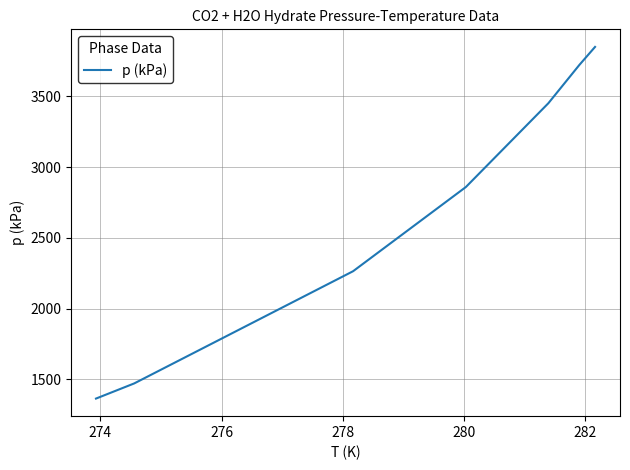

What is the maximum value shown in the chart?

3850